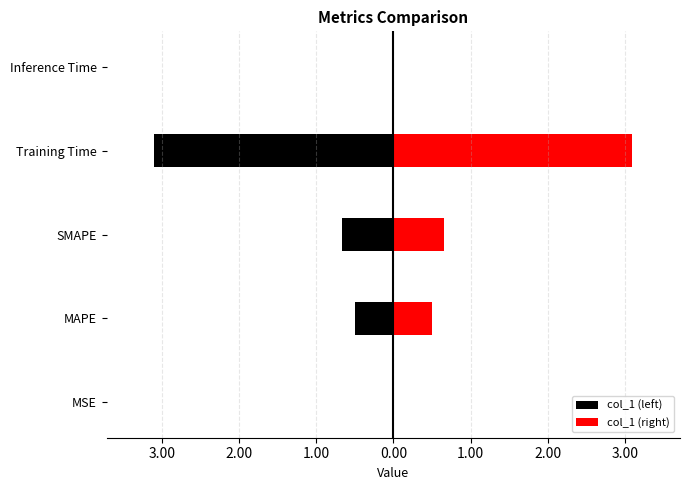

How many bars are there in each group?

2